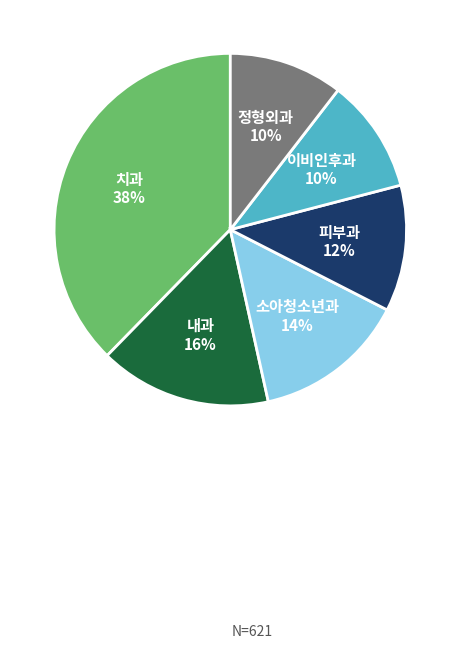

Count the number of slices in the pie.

6